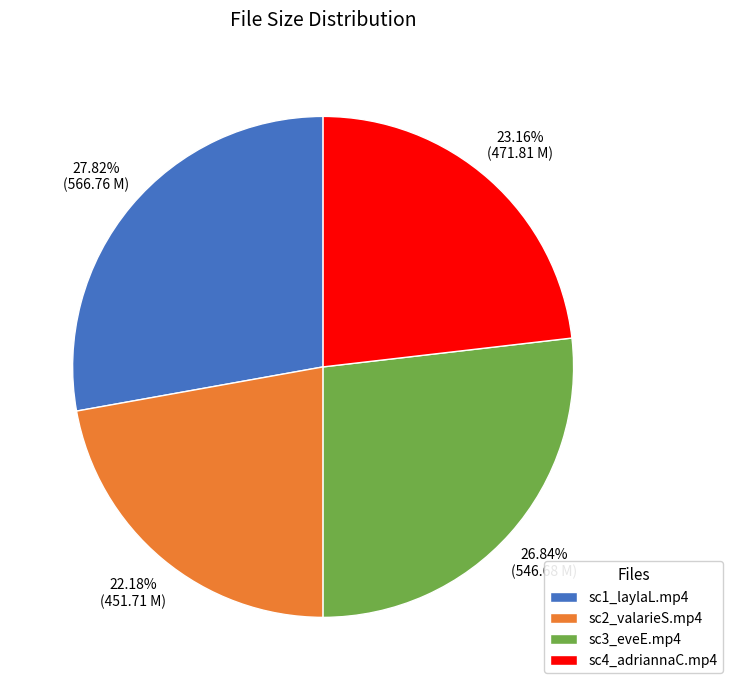

Combined, what portion of the pie is sc1_laylaL.mp4 and sc2_valarieS.mp4?

50.0%